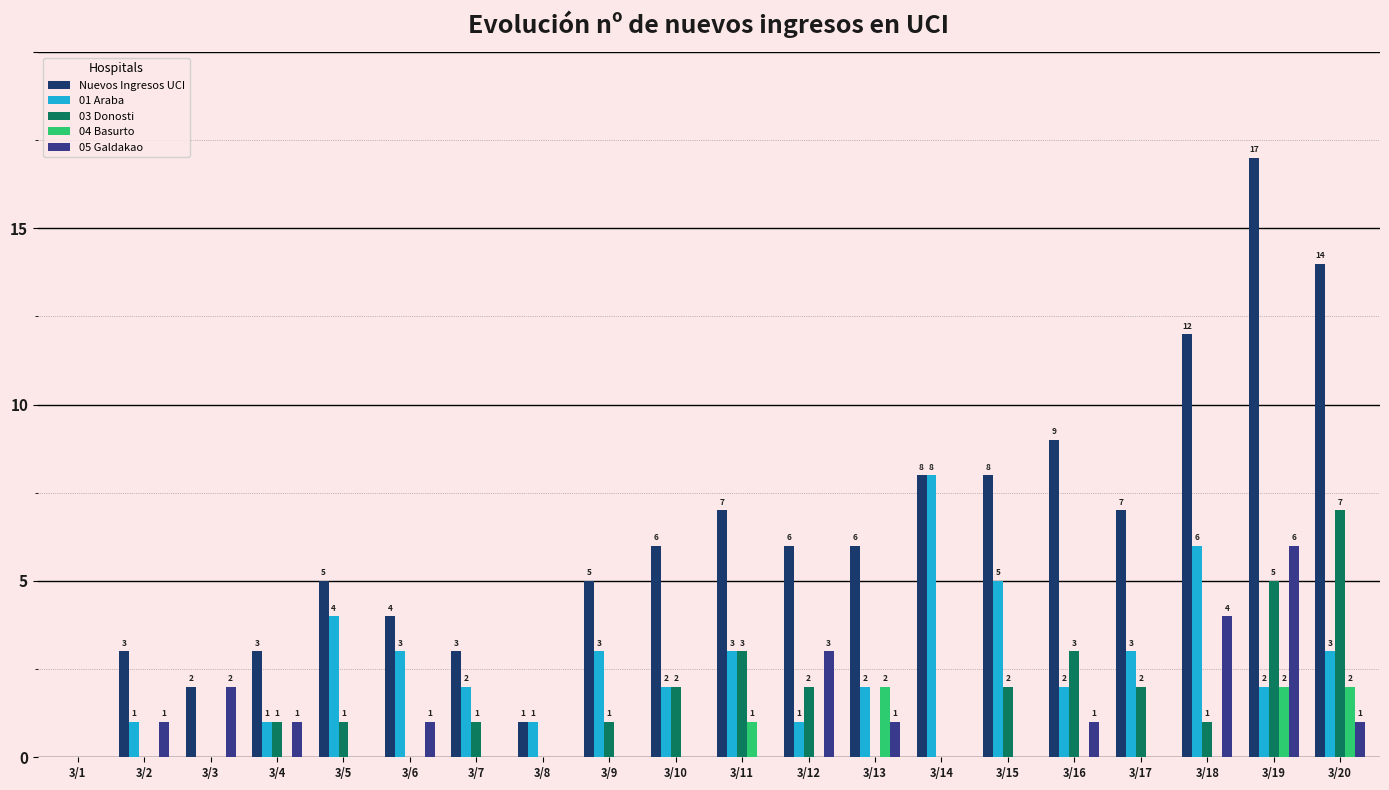

How many groups of bars are there?

20